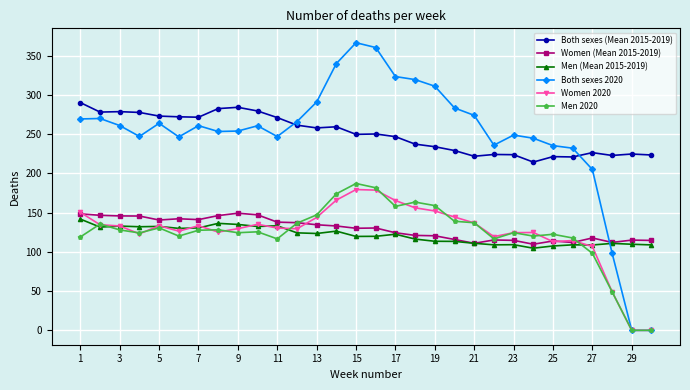

What are all the series names shown in the legend?

Both sexes (Mean 2015-2019), Women (Mean 2015-2019), Men (Mean 2015-2019), Both sexes 2020, Women 2020, Men 2020